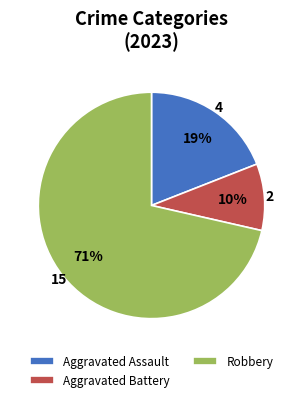

To the nearest percent, what is the average slice percentage?

33%